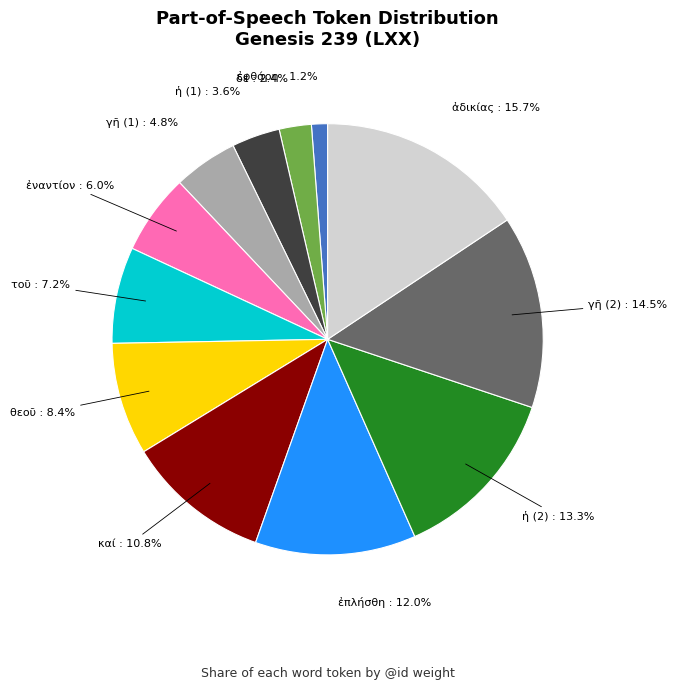

How many slices are in this pie chart?

12